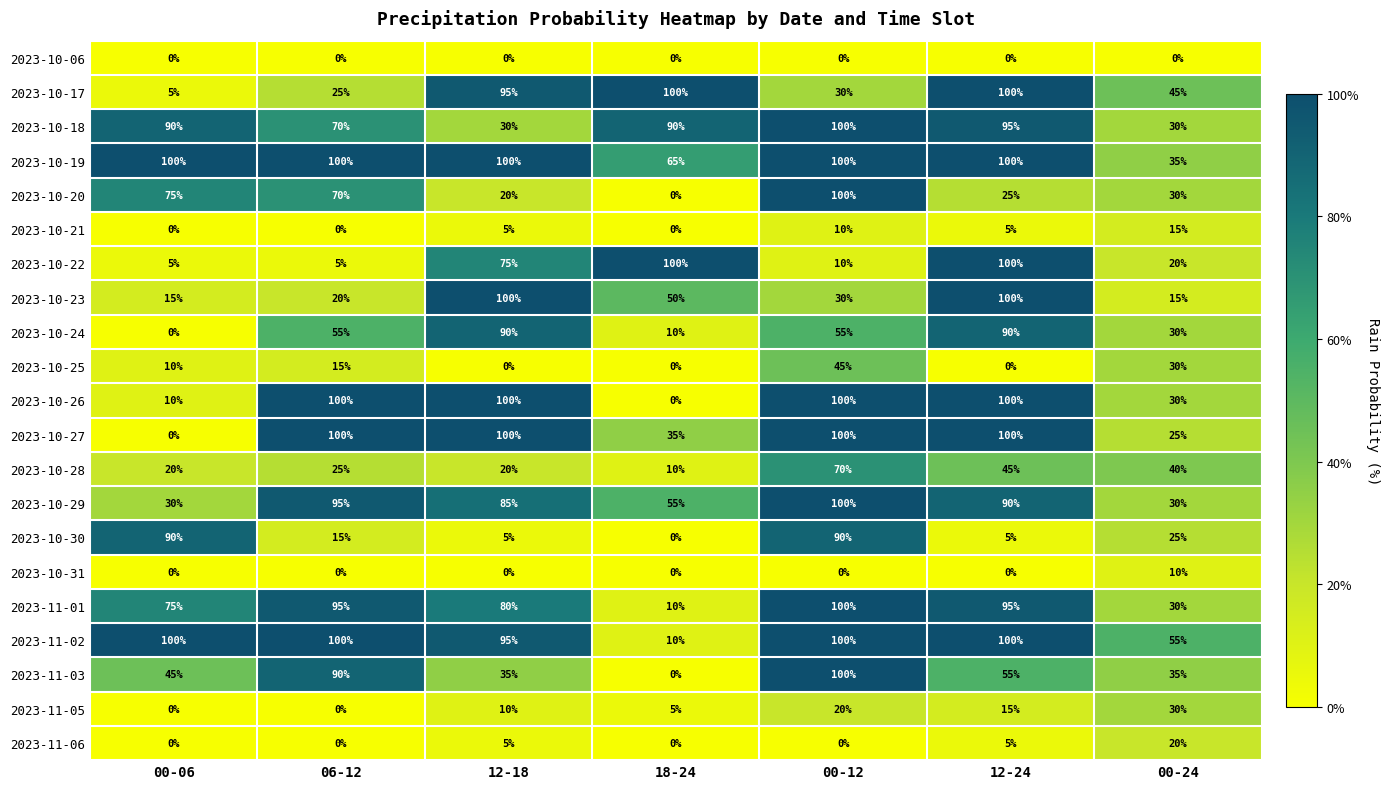

What is the greatest value displayed?

100